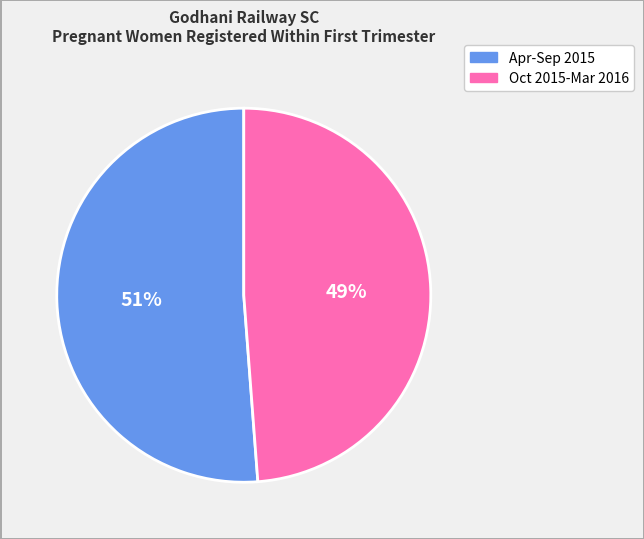

Is there any slice that represents more than half of the pie?

Yes